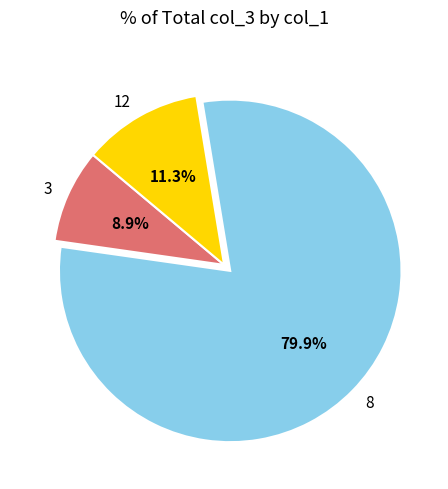

To the nearest percent, what is the difference between the largest and smallest slice percentages?

71%